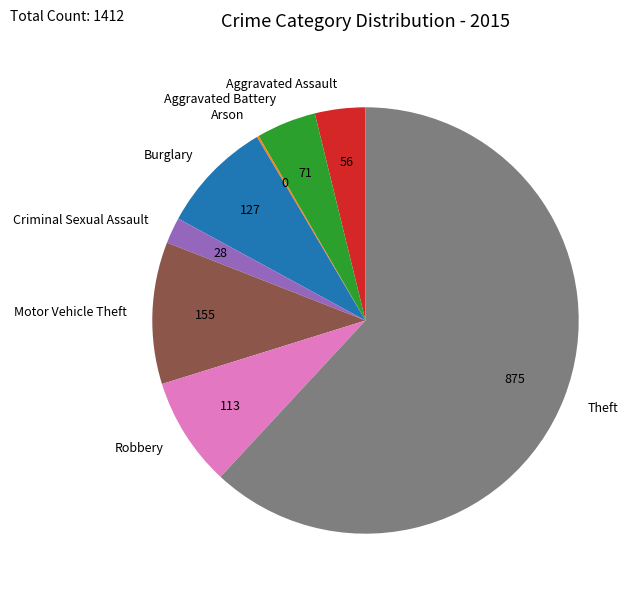

Which slice represents more than half of the pie?

Theft